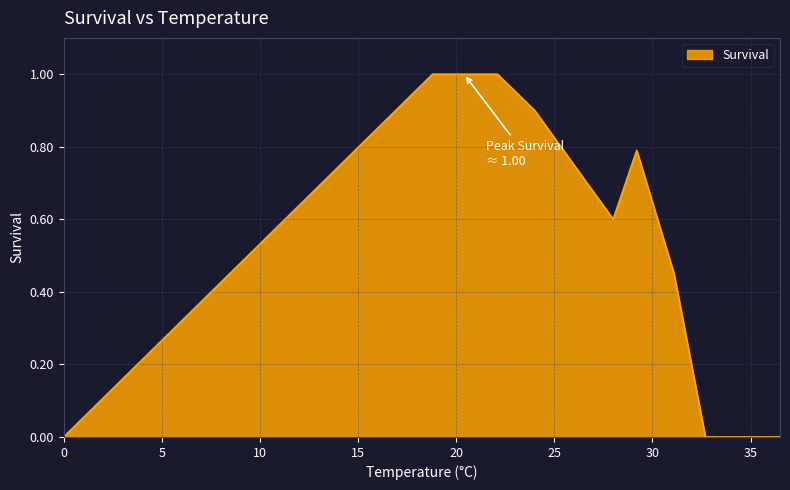

Does the chart display data point markers on the line(s)?

No